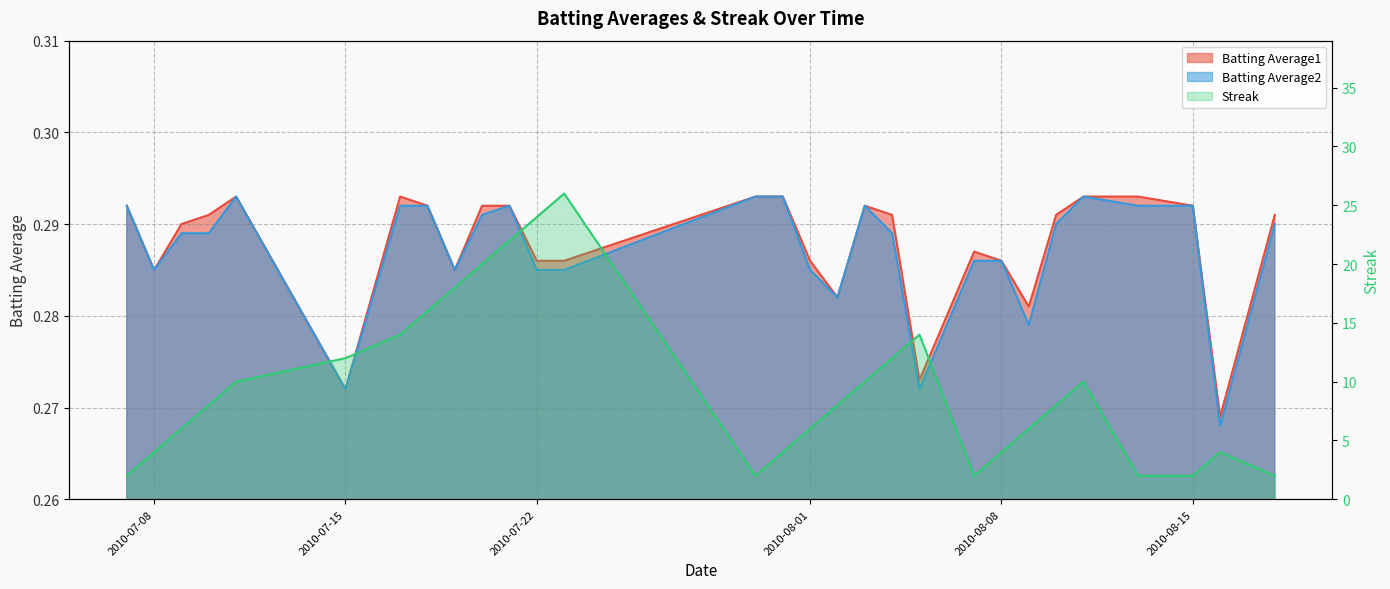

What is the total value across all series at 2010-08-07?

2.6